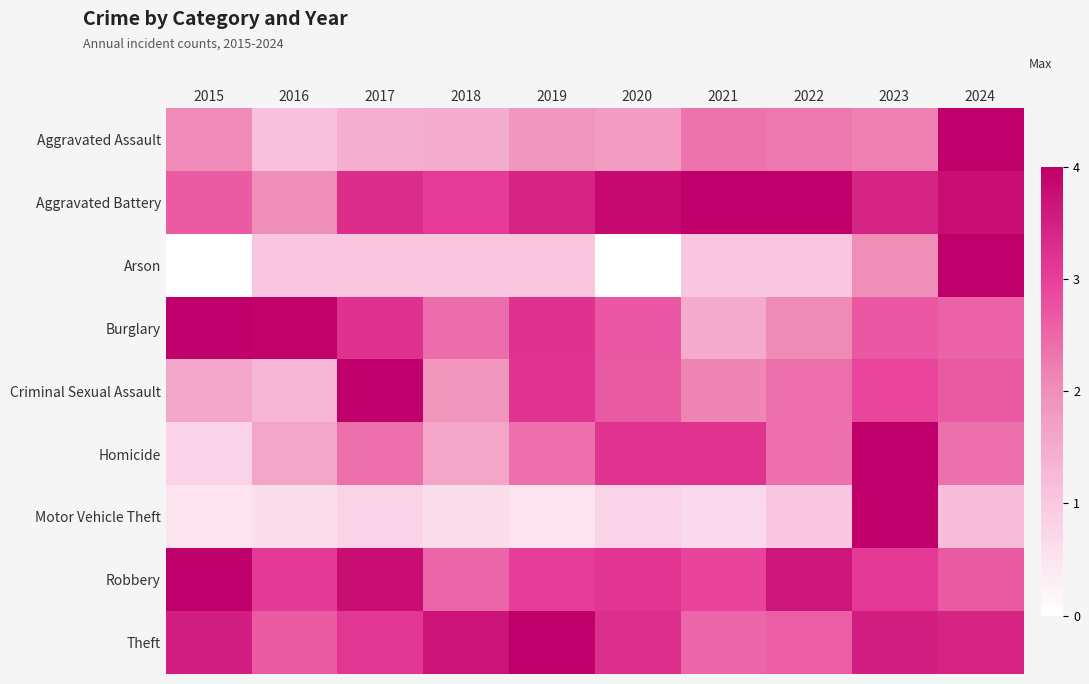

Which series has the largest total across all categories?

Aggravated Battery